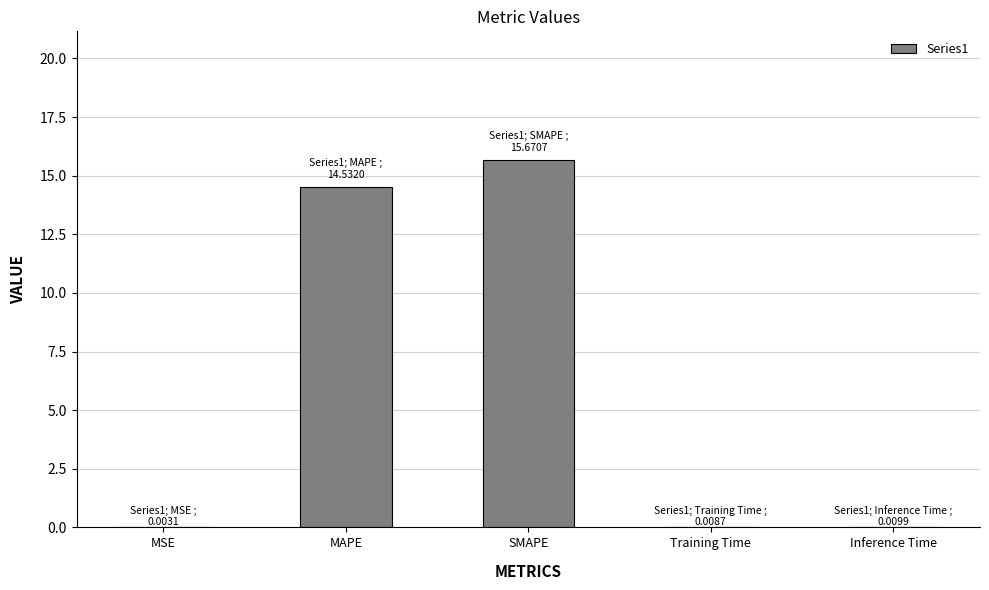

What is the average value?

6.0